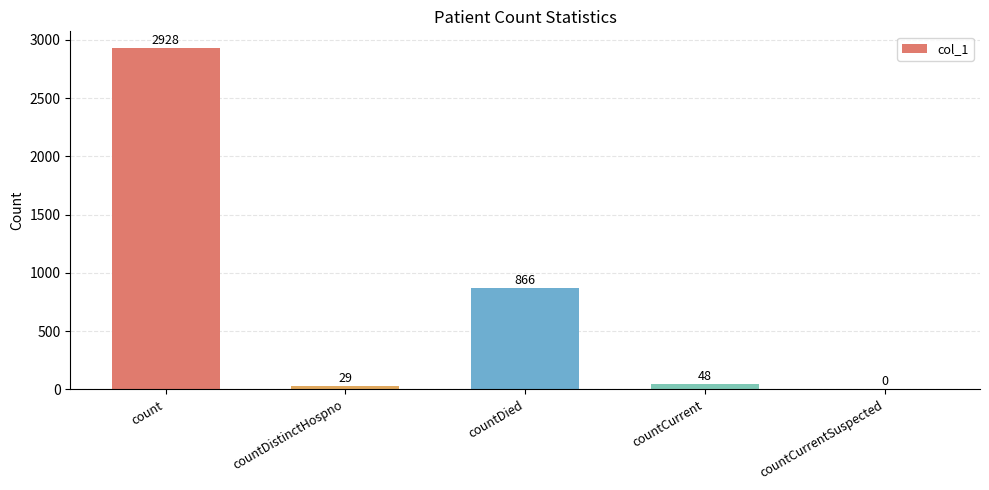

Between countCurrent and count, which is larger?

count